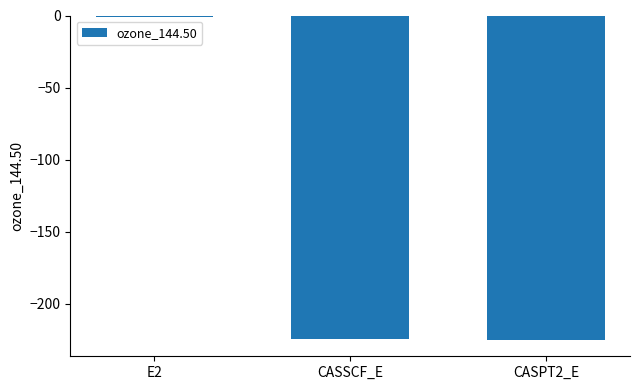

What is the sum of the values at CASSCF_E and CASPT2_E?

-449.8